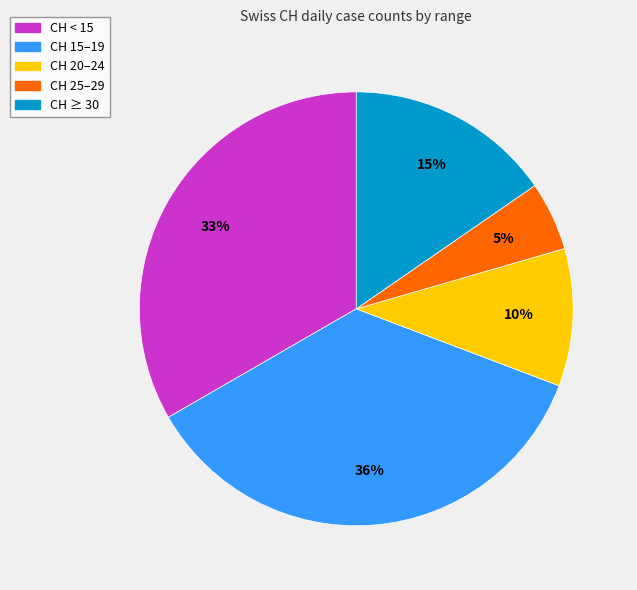

To the nearest percent, what is the difference between the largest and smallest slice percentages?

31%